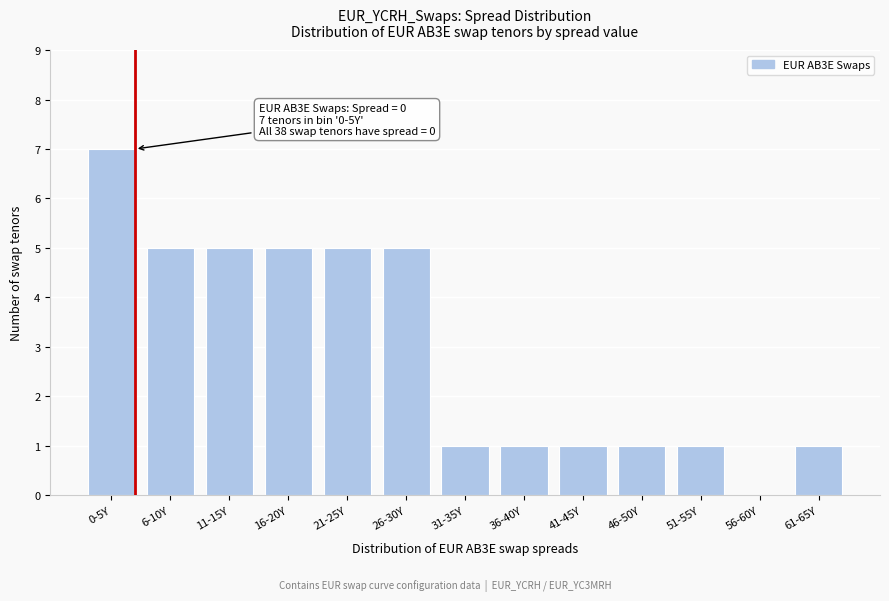

Reading left to right, list all the values displayed in this chart.

0-5Y=7	6-10Y=5	11-15Y=5	16-20Y=5	21-25Y=5	26-30Y=5	31-35Y=1	36-40Y=1	41-45Y=1	46-50Y=1	51-55Y=1	56-60Y=0	61-65Y=1